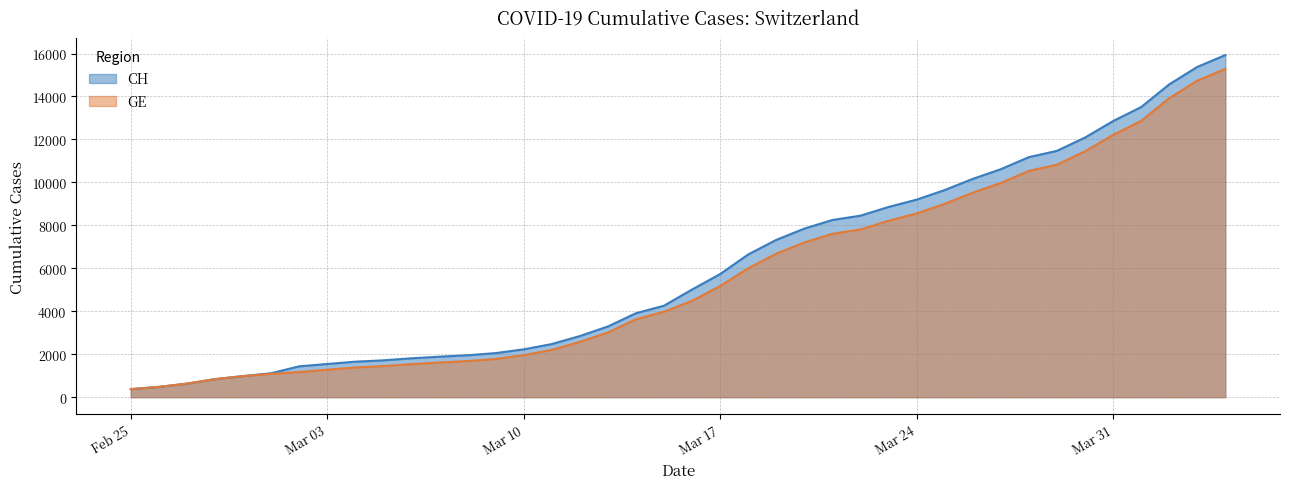

The value of GE at Feb 25 is 375. True or false?

True